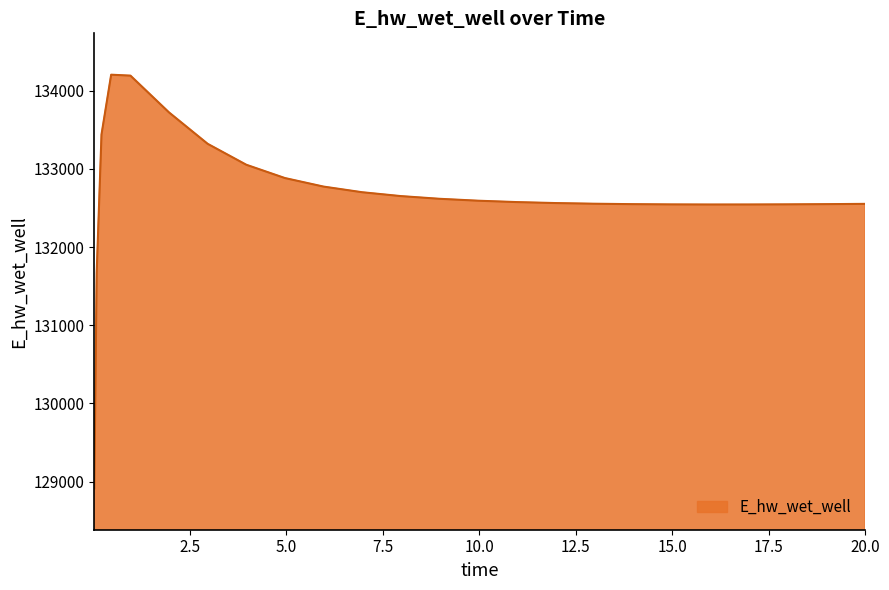

What is the smallest value displayed?

128913.0